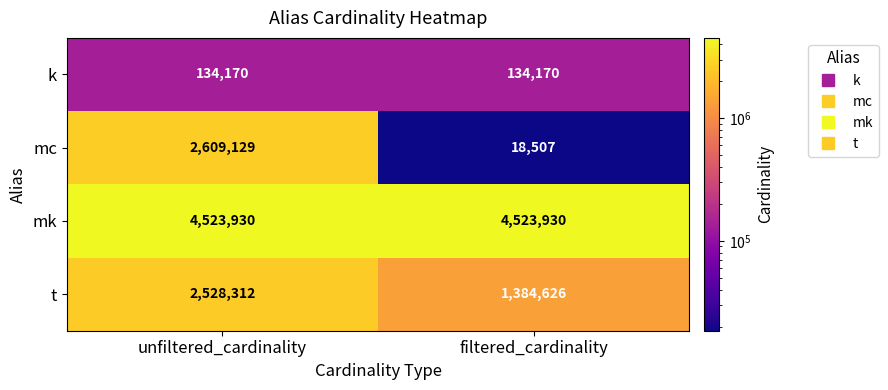

What is the approximate value of t at unfiltered_cardinality?

2528312